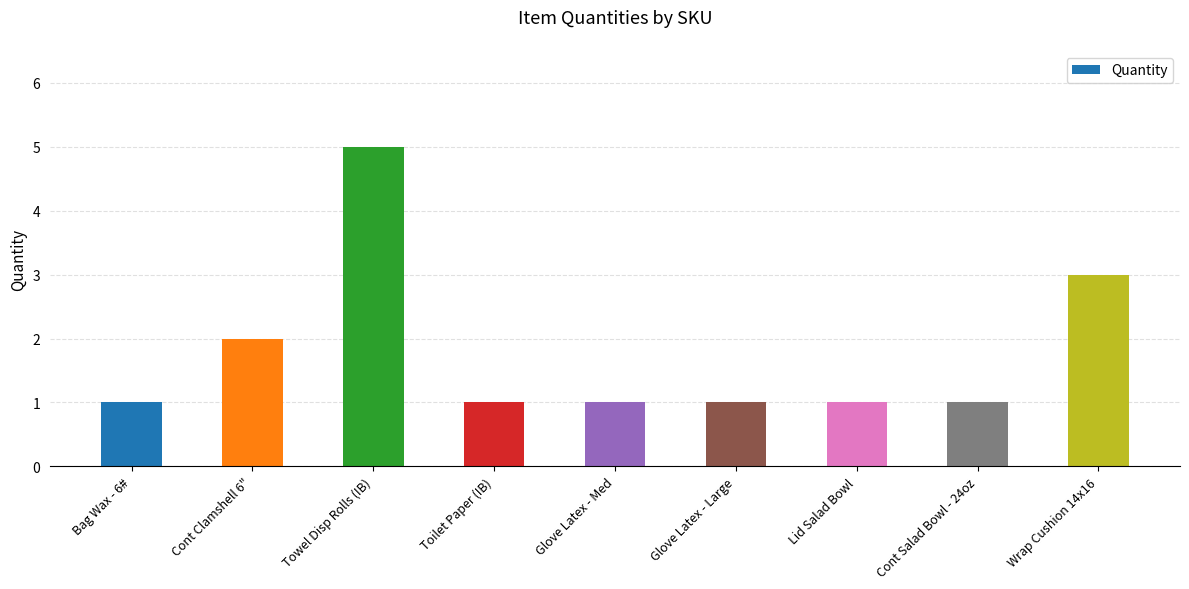

Which has a higher value, Cont Clamshell 6" or Wrap Cushion 14x16?

Wrap Cushion 14x16